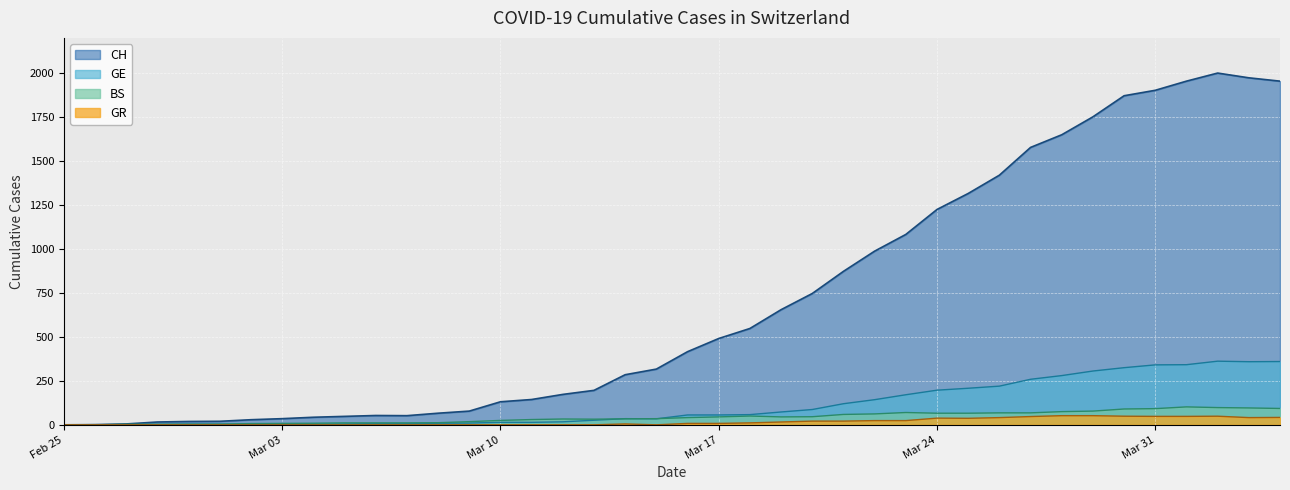

What is the total value across all series at Mar 03?

47